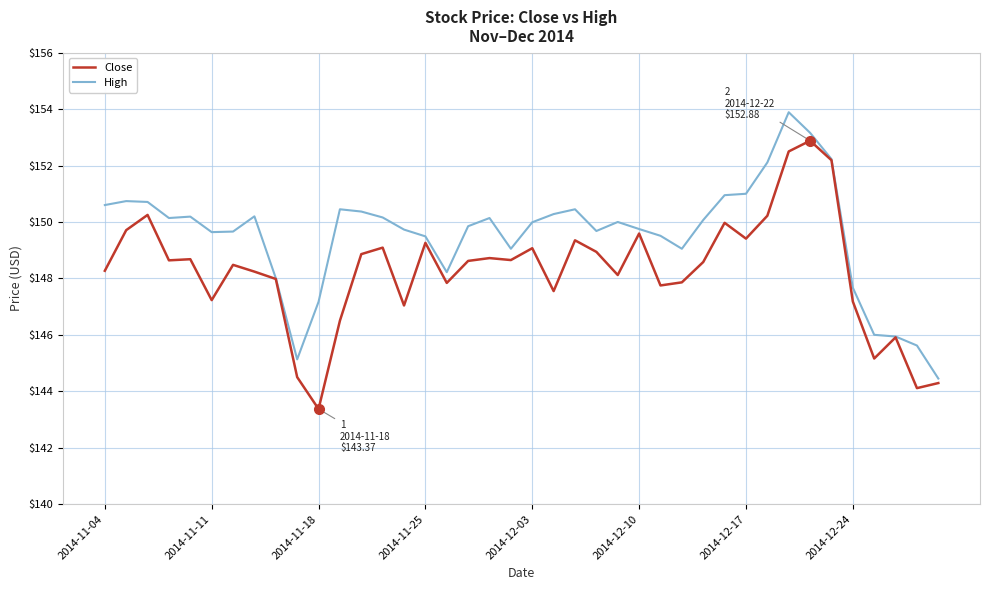

How many series are shown in this chart?

2